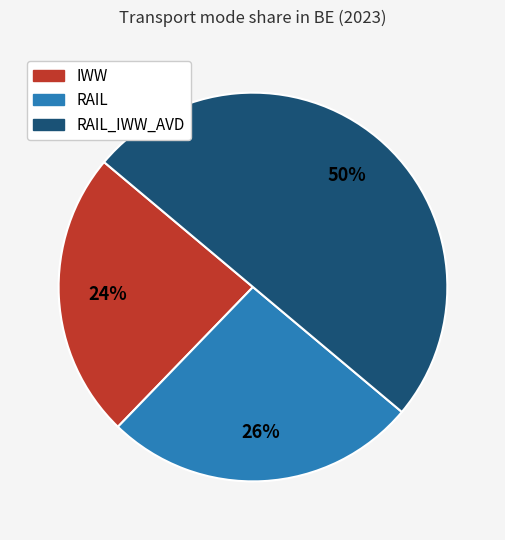

To the nearest percent, what is the average slice percentage?

33%